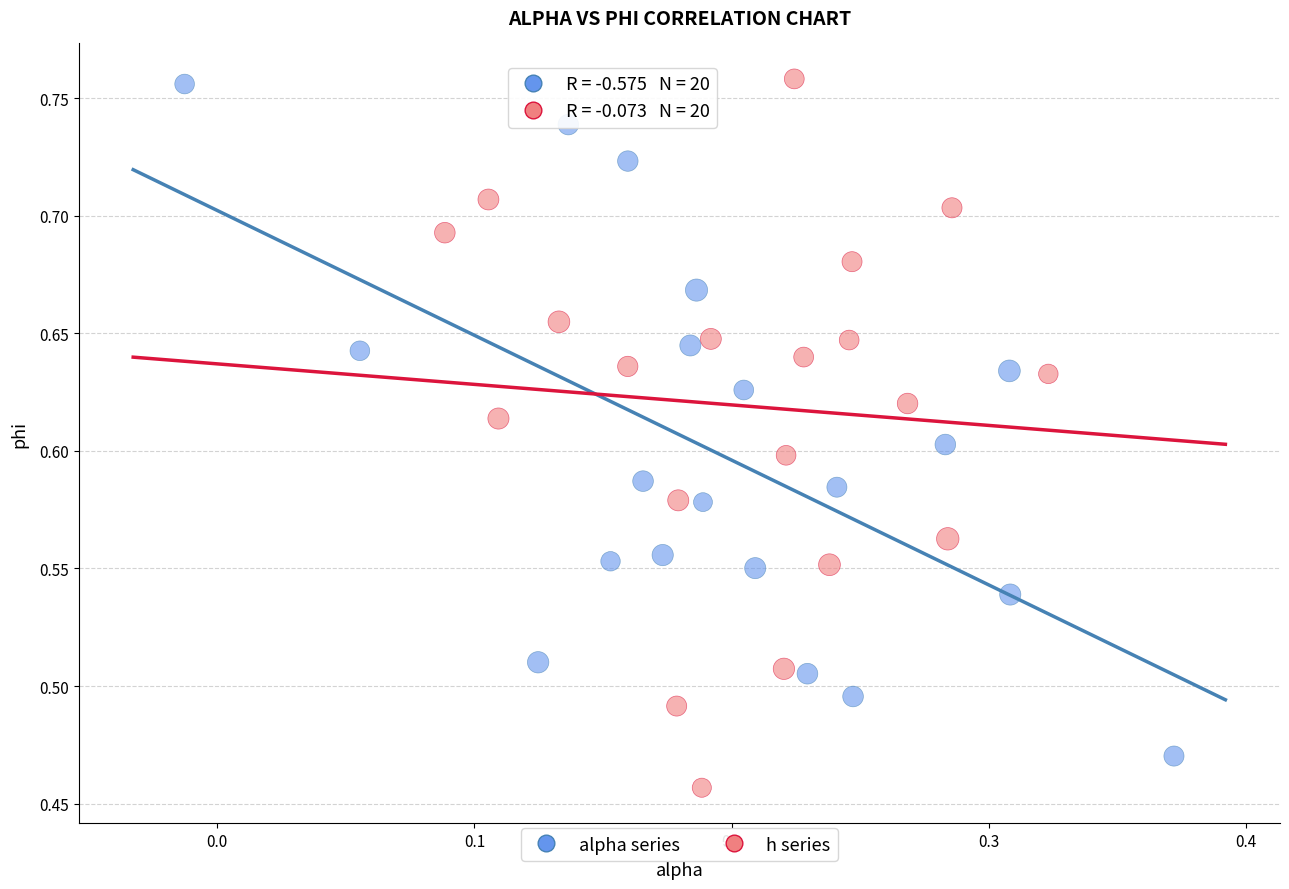

Which series reaches the minimum Y coordinate?

h series